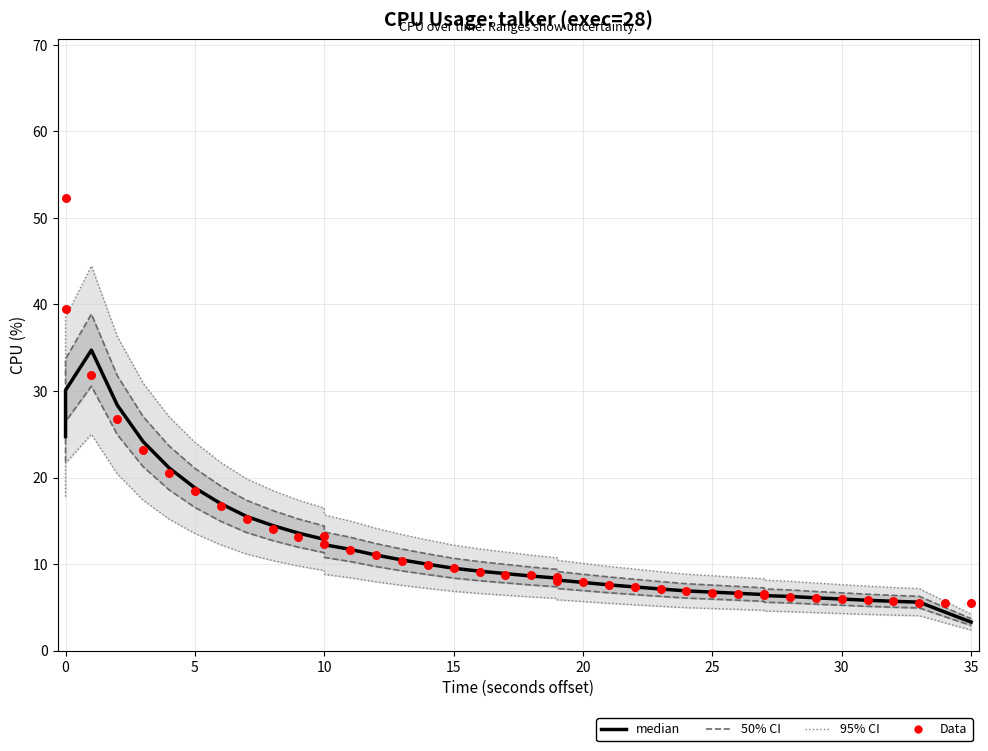

At how many categories does at least one series exceed 26?

4